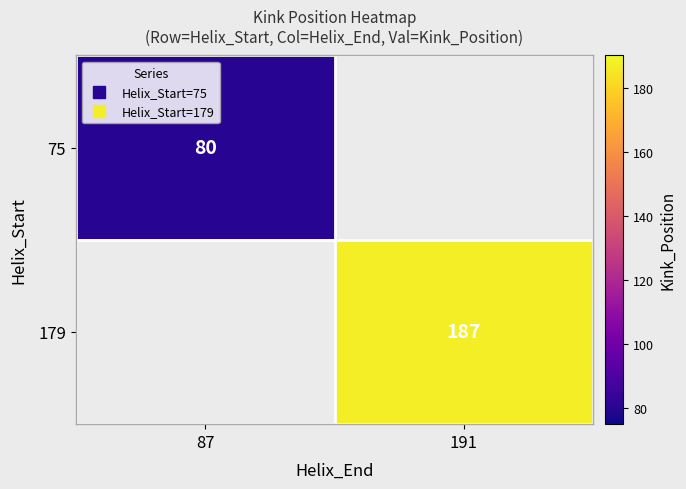

At how many categories does at least one series exceed 118?

1